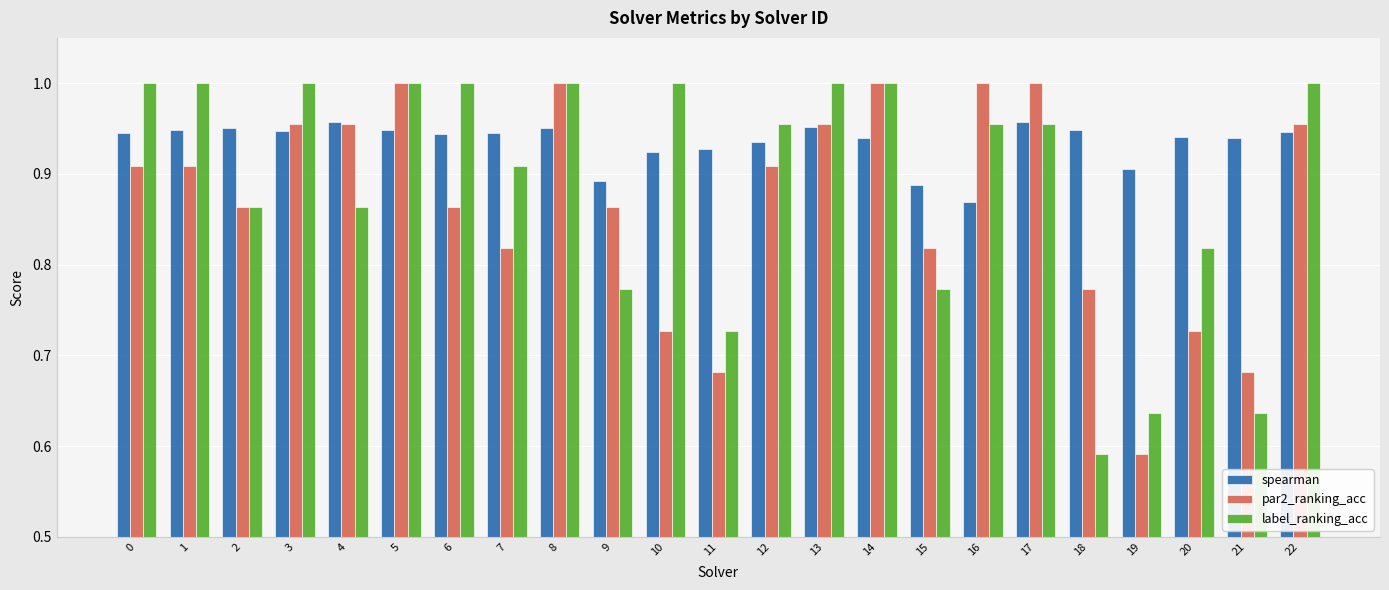

At which label is par2_ranking_acc closest to 0?

19